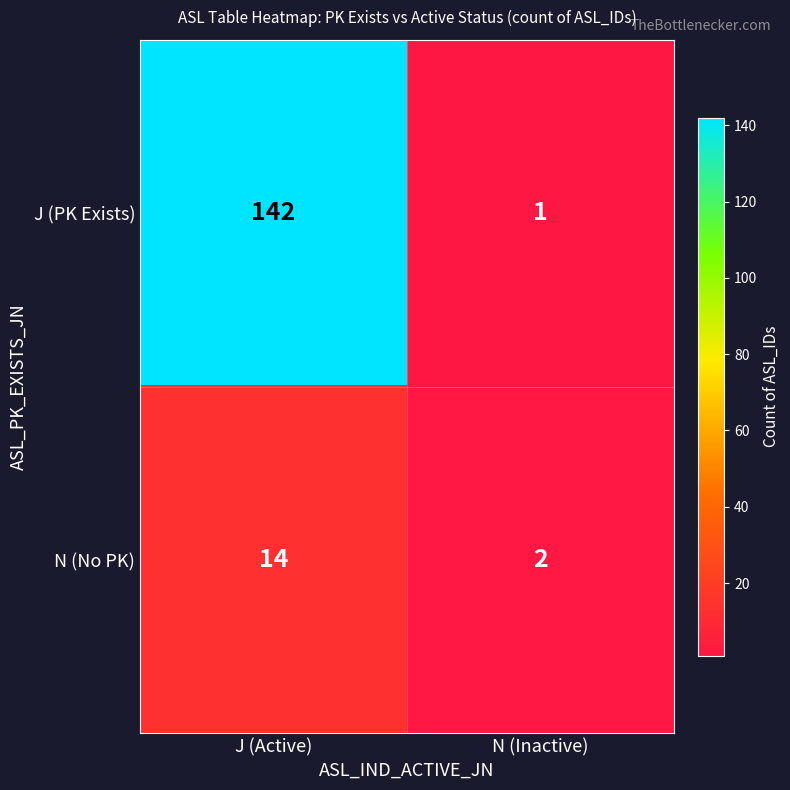

Rank the series by their average value, from lowest to highest.

N (No PK), J (PK Exists)